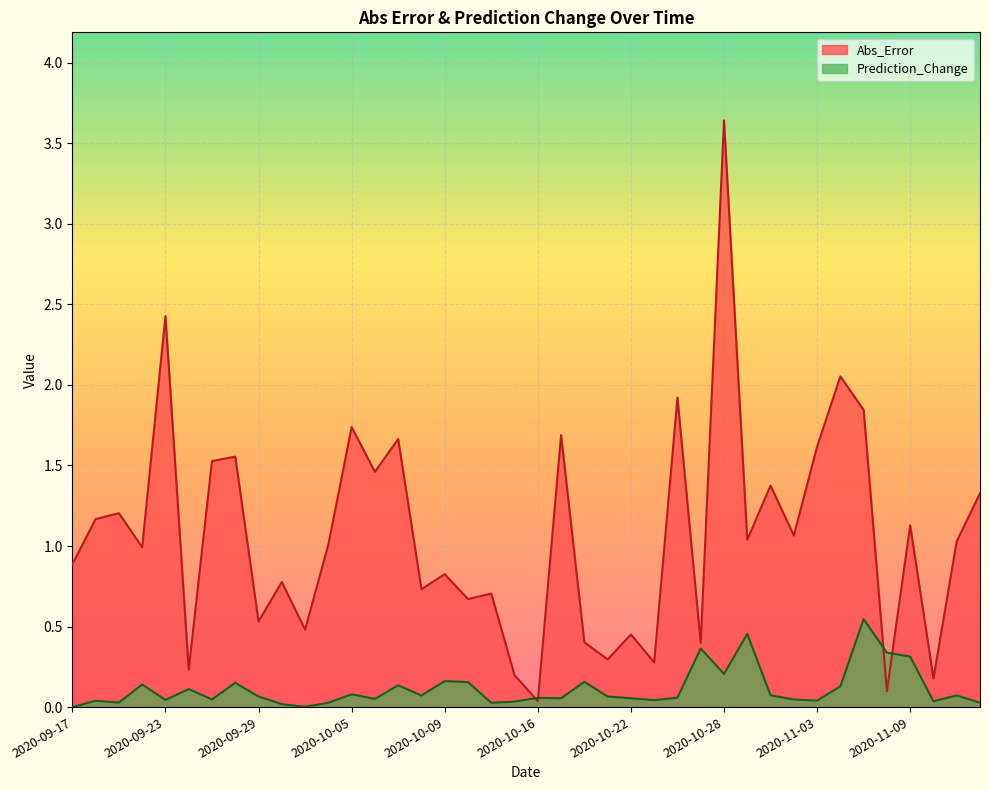

What is the difference between the maximum and minimum values in the Abs_Error series?

3.6